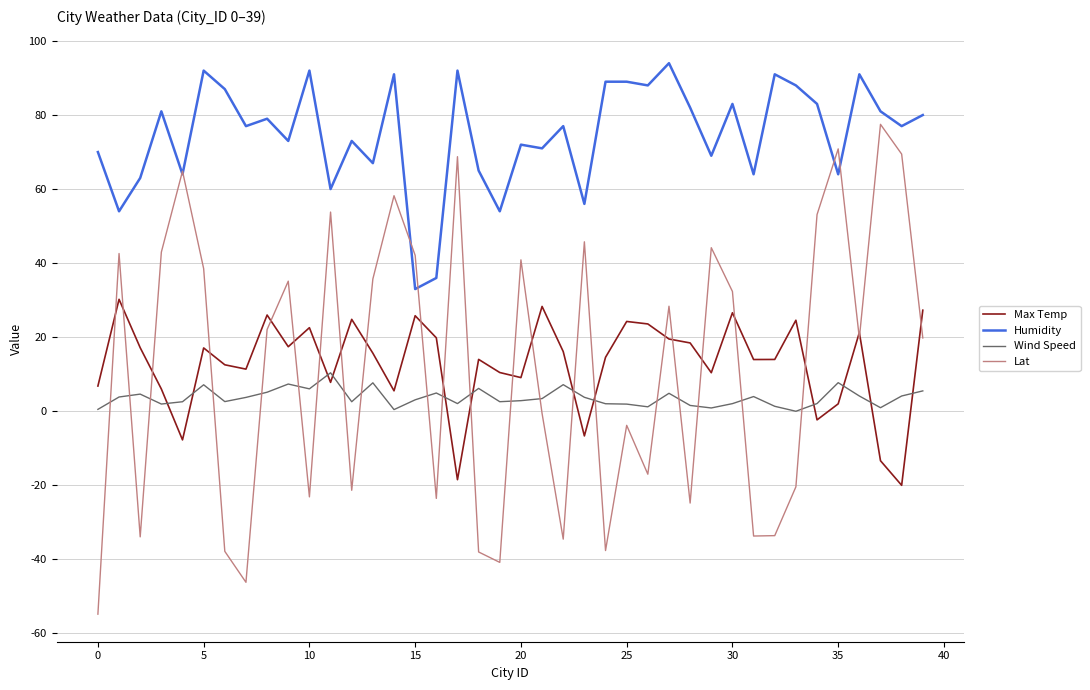

True or false: Max Temp and Humidity cross at least once.

False